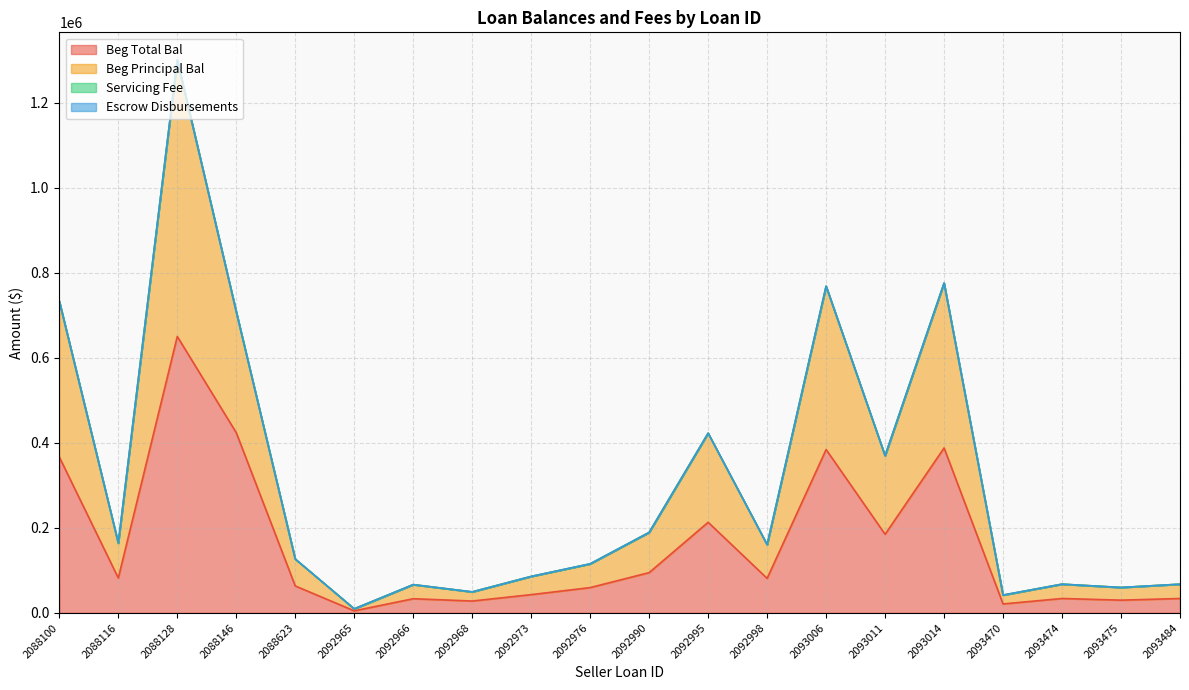

What is the sum of all Beg Principal Bal values?

6278651.4